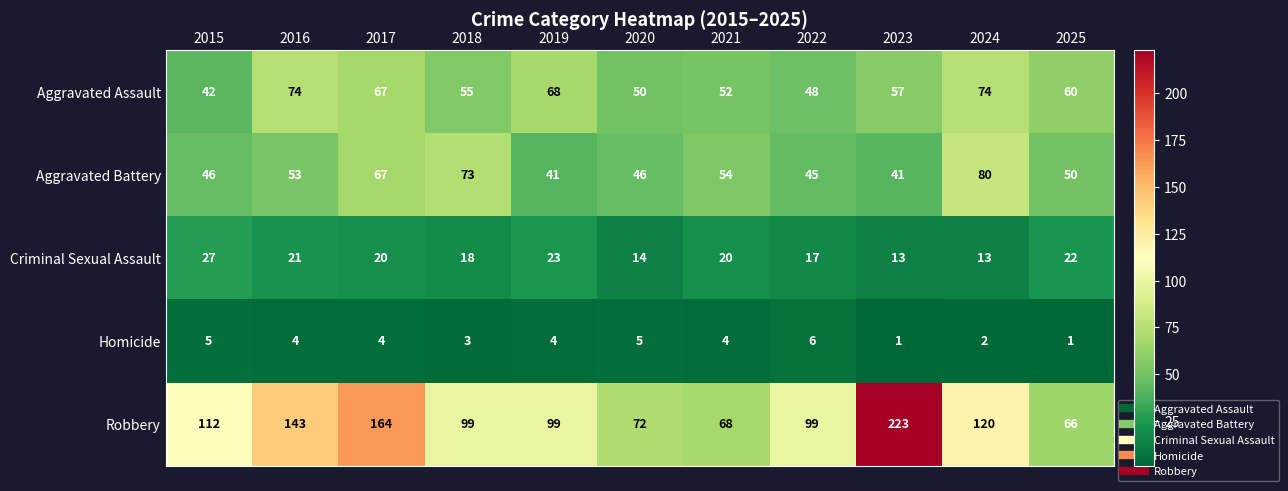

Rank the series at 2015 from lowest to highest value.

Homicide, Criminal Sexual Assault, Aggravated Assault, Aggravated Battery, Robbery